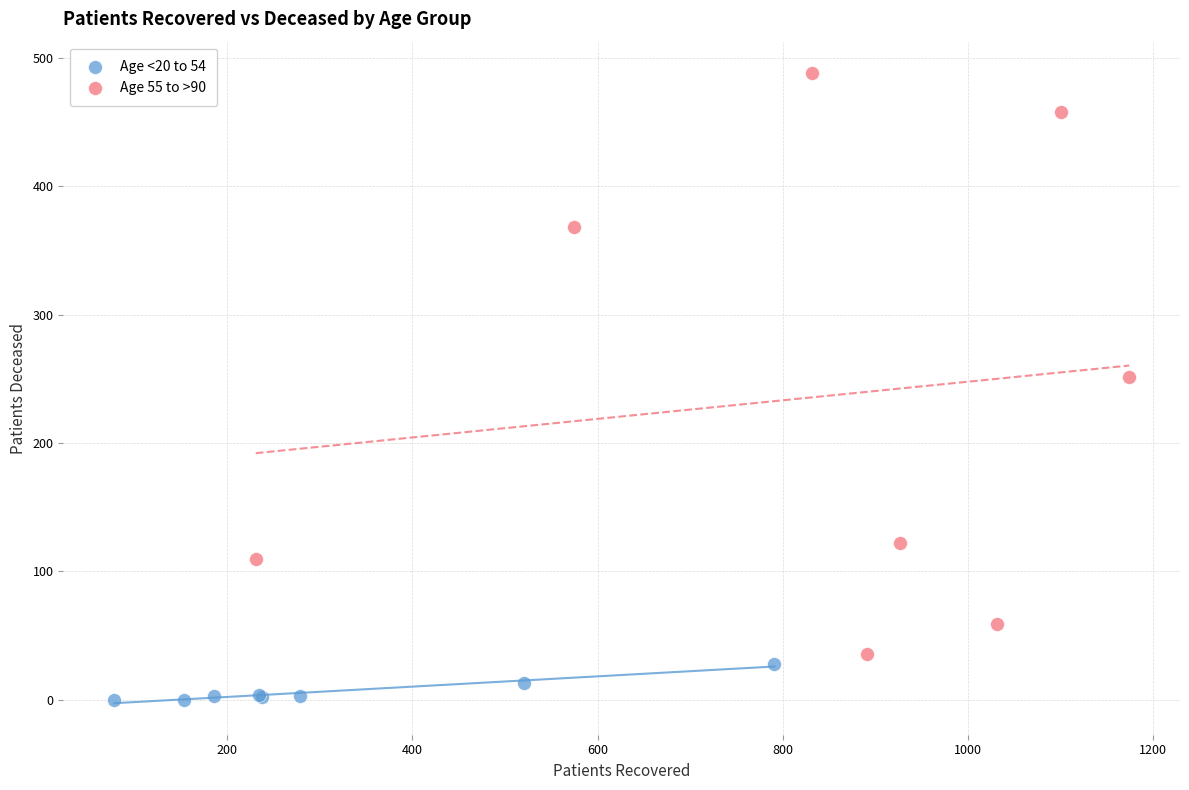

Which series has the largest Y range (max minus min)?

Age 55 to >90